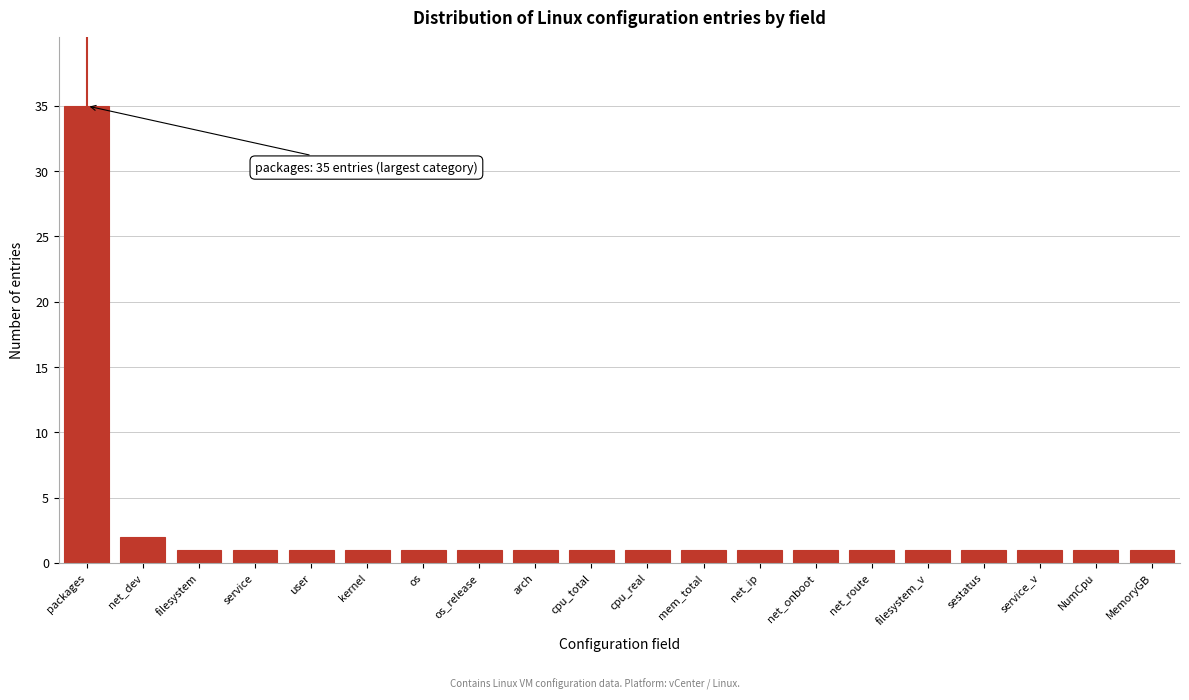

Reading right to left, what are all the values shown in this chart?

1	1	1	1	1	1	1	1	1	1	1	1	1	1	1	1	1	1	2	35